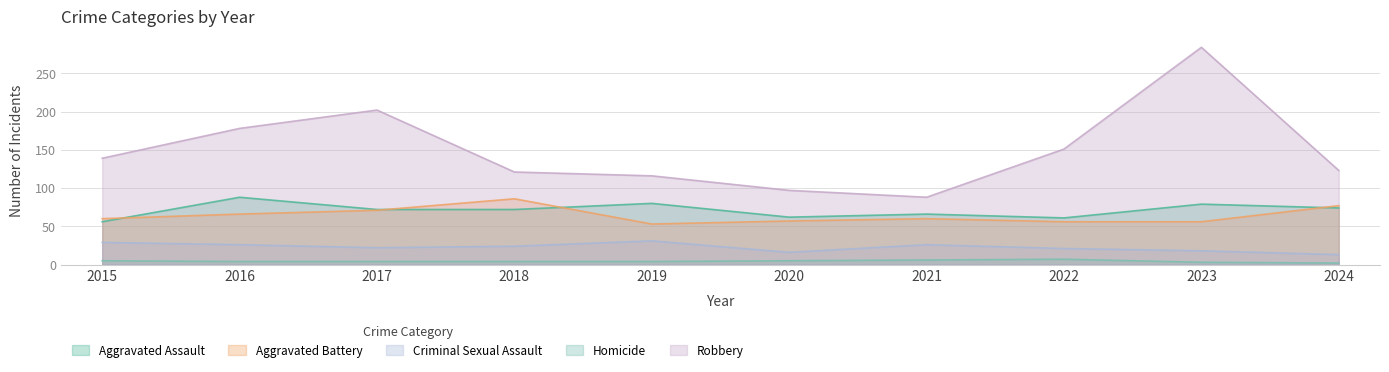

How many interior local peaks does the Homicide series have?

1